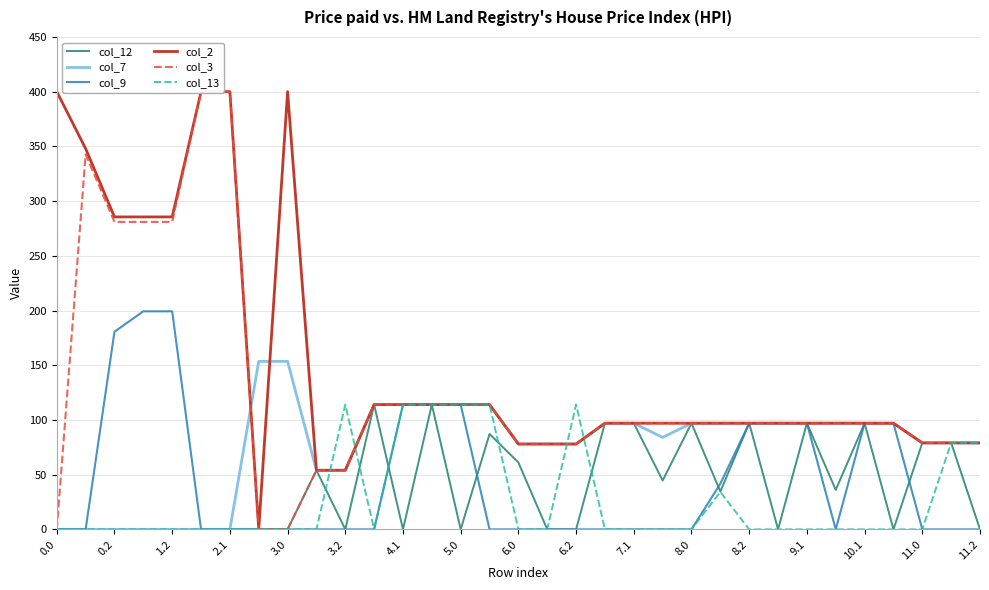

Is it true that col_13 equals 188.0 at 8.2?

False